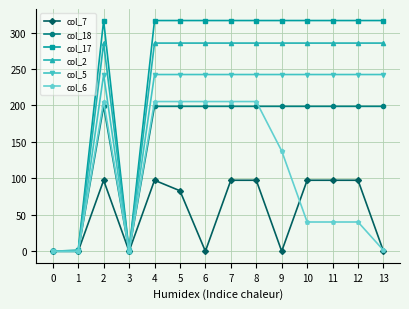

At which category does col_6 reach its first local peak?

2